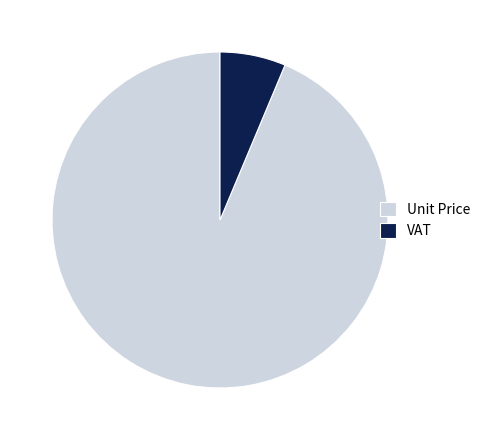

What is the largest slice in the pie chart?

Unit Price